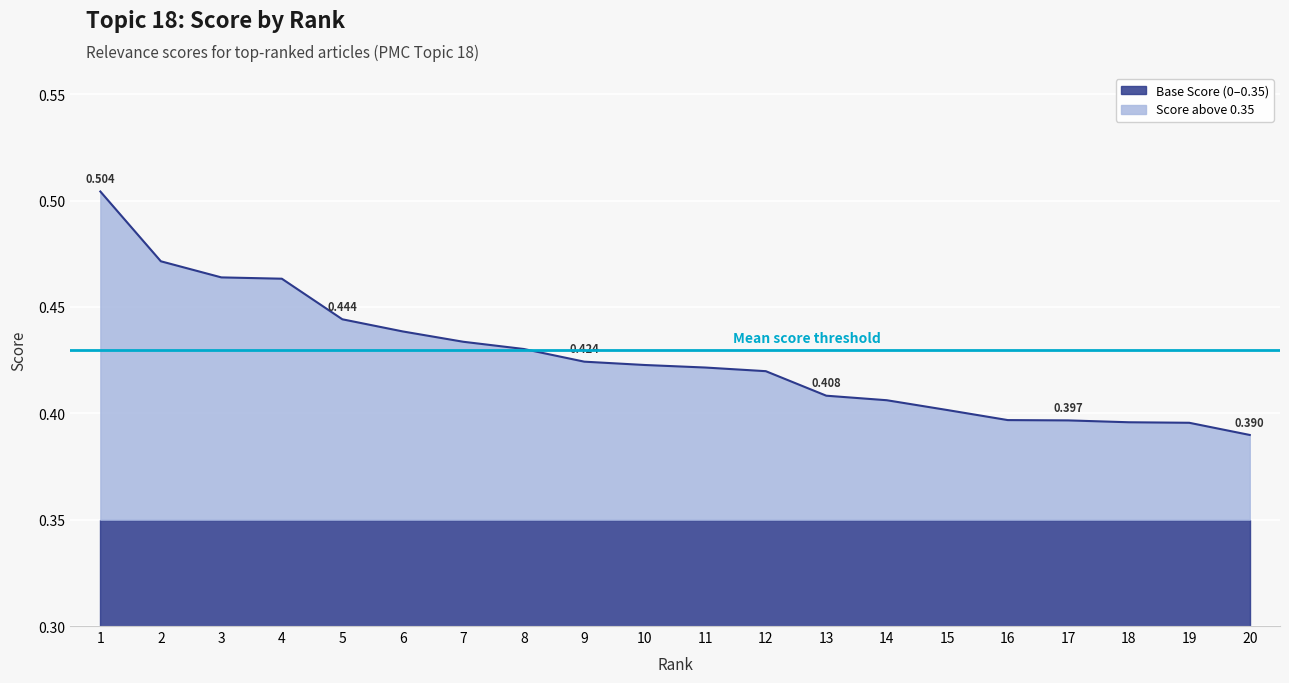

What is the sum of all values?

8.5